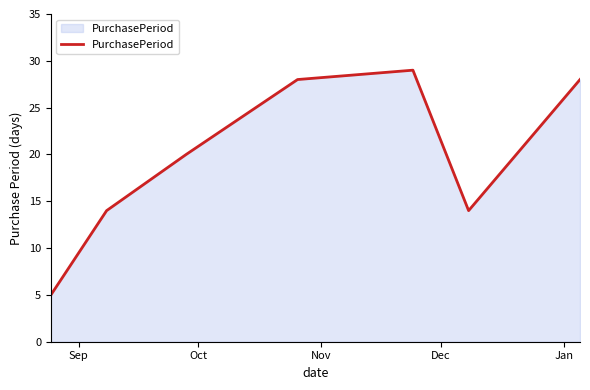

True or false: there are more than 0 points higher than both neighbors.

True